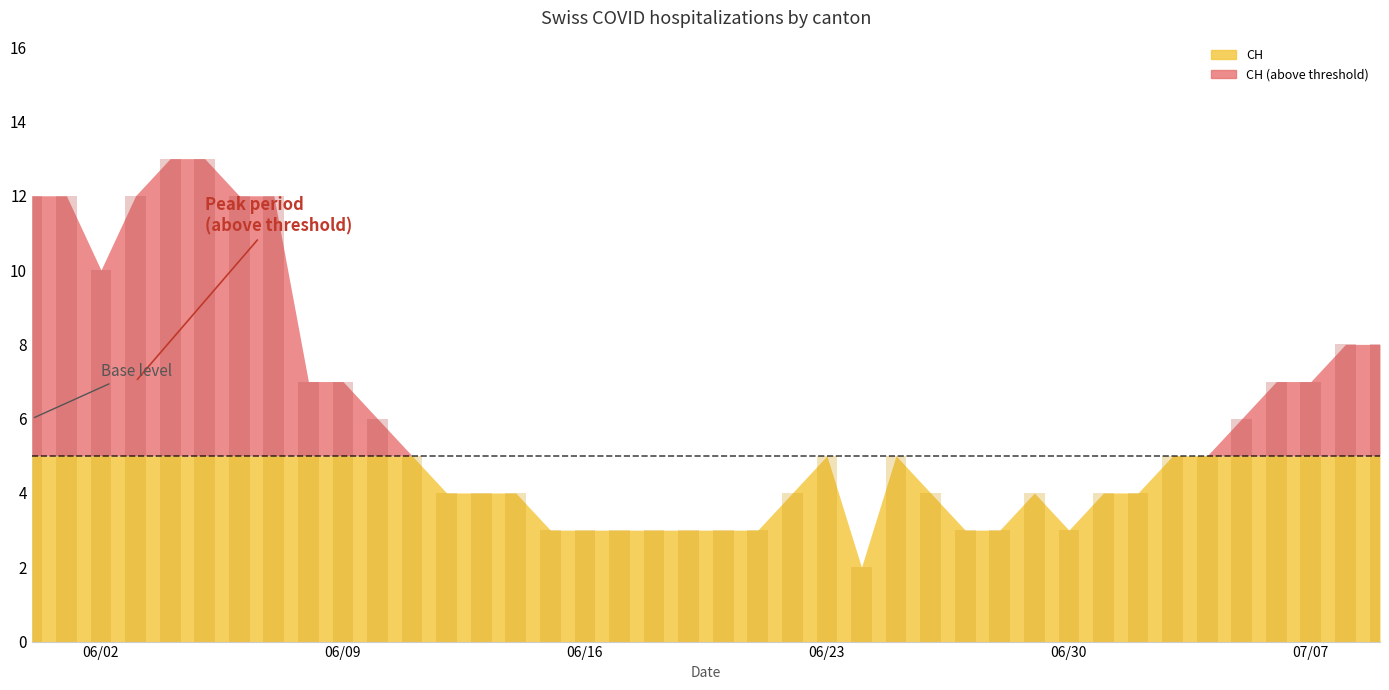

How many bars are there in each group?

6